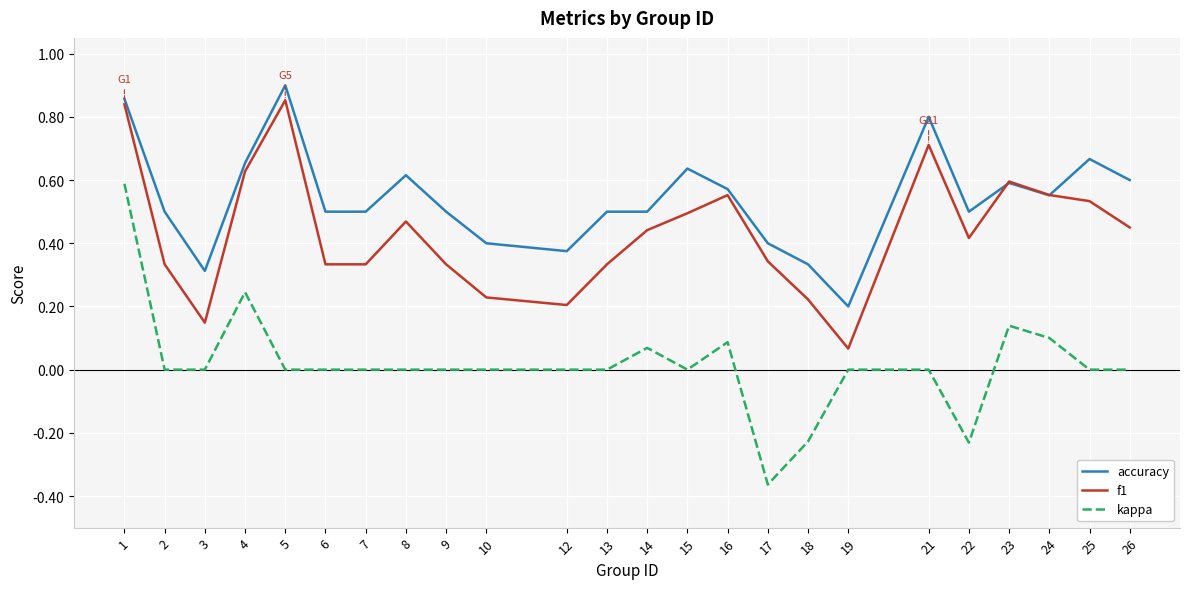

True or false: accuracy has more than 0 points higher than both neighbors.

True